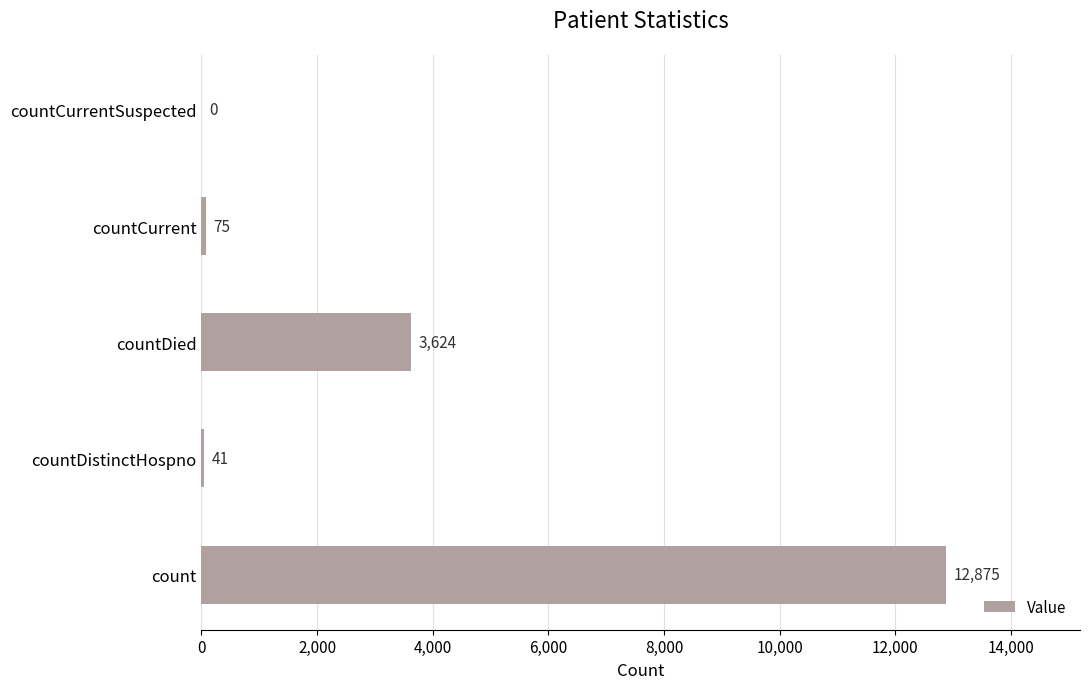

Is it true that the value at countDistinctHospno is 41?

True